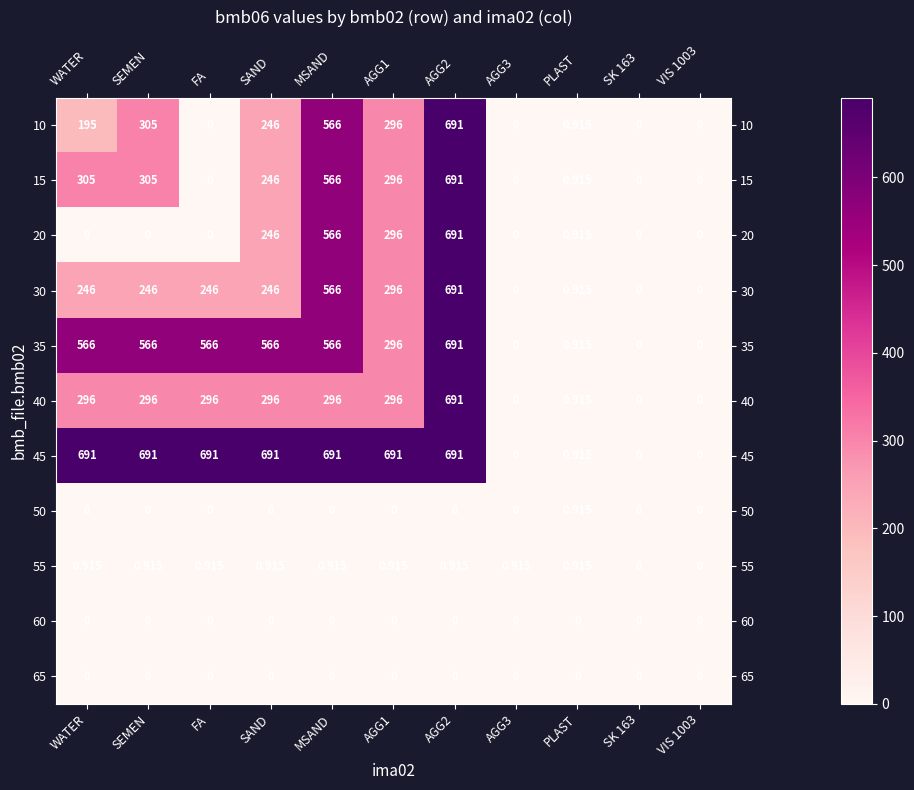

How many positive values does the 40 series have?

8